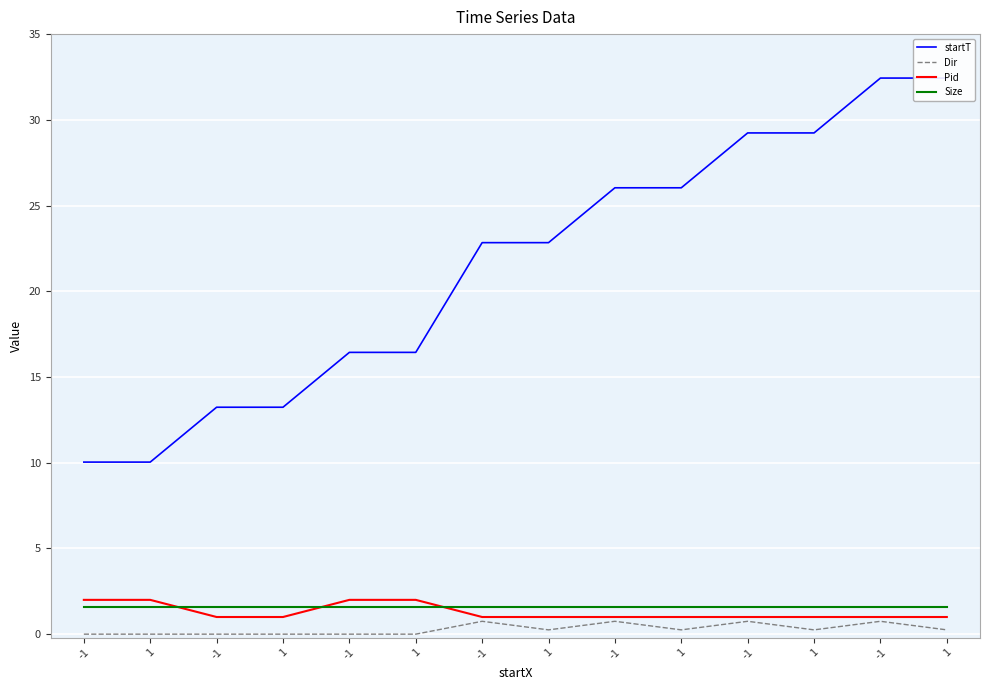

Is the value of startT at -1 greater than the value of Dir at -1?

Yes